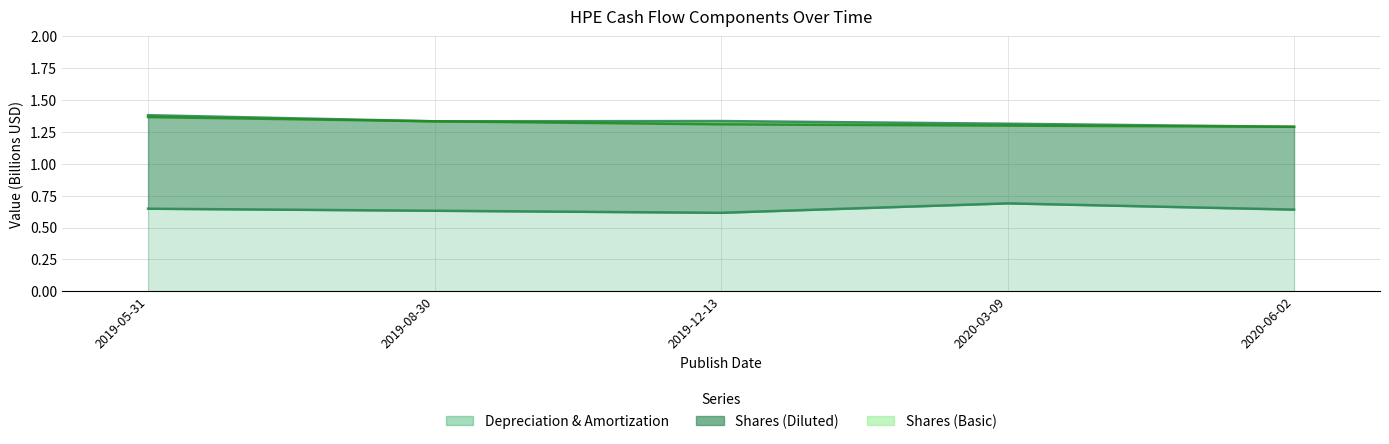

What is the difference between the maximum and minimum values in the Depreciation & Amortization series?

0.1